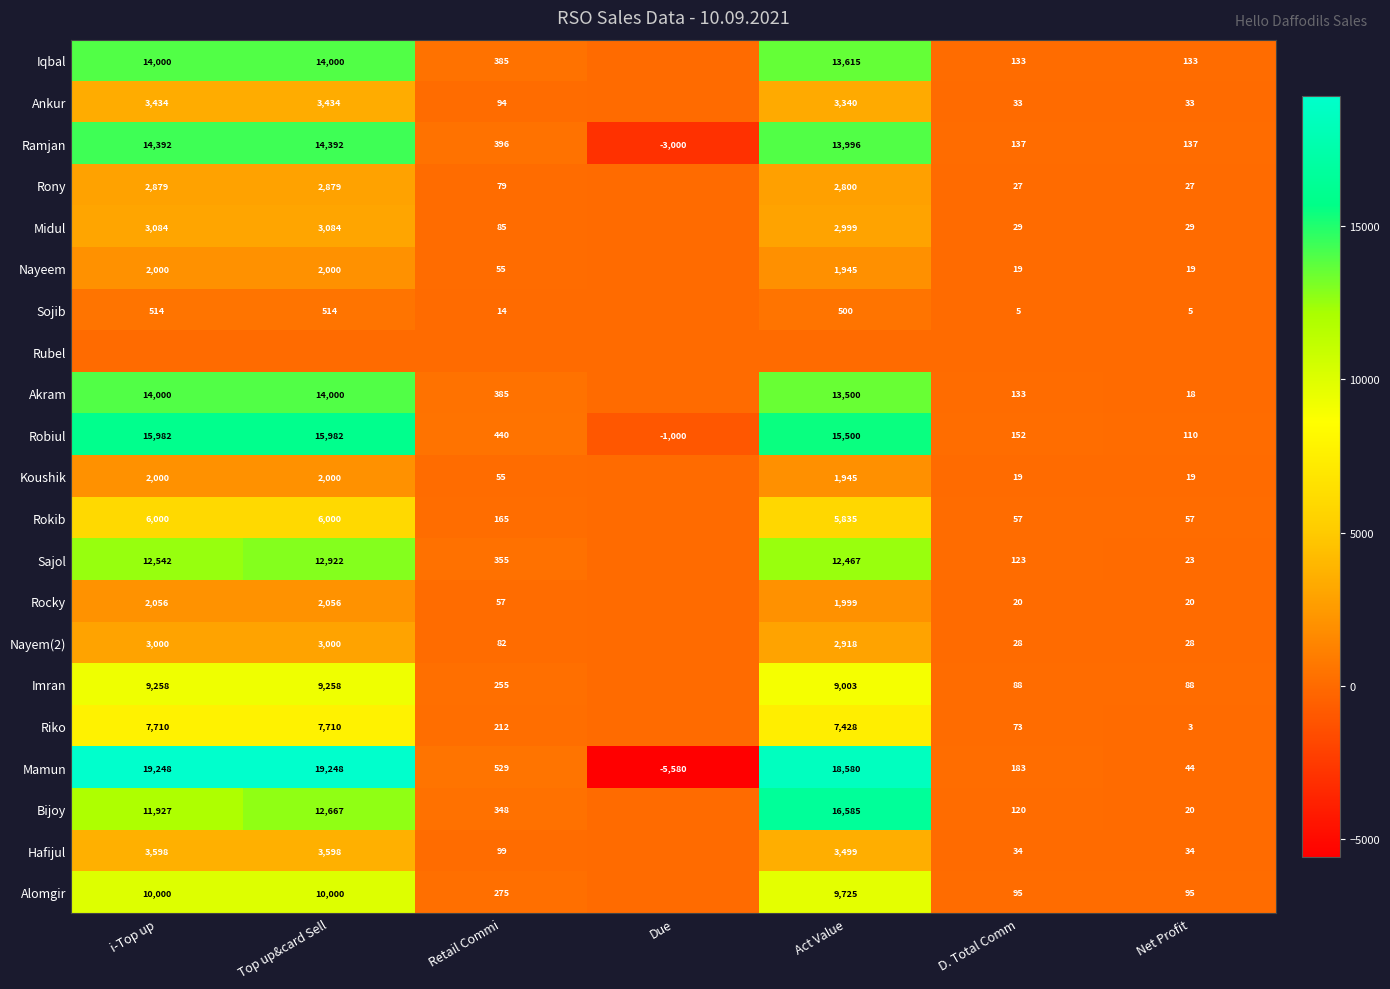

What is the average value of the Robiul series?

6738